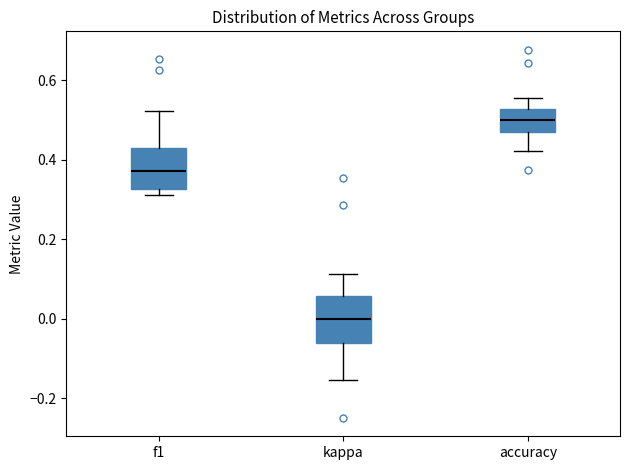

Which box has the highest median line?

accuracy